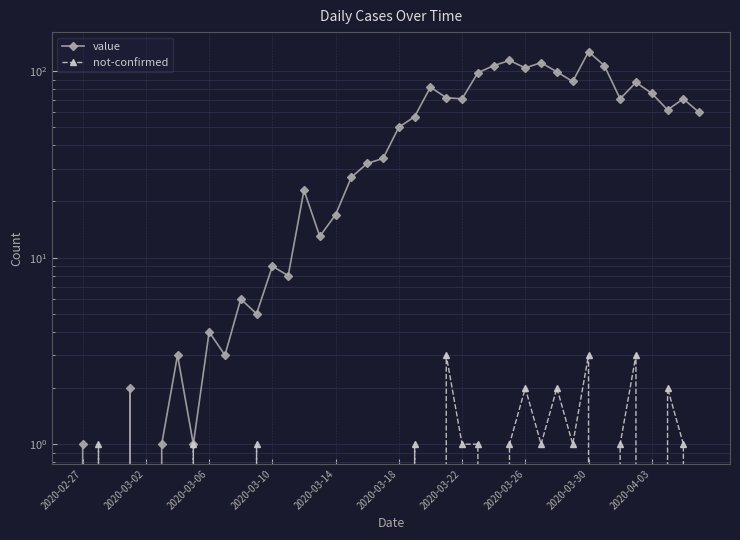

Does the chart have visible grid lines?

Yes